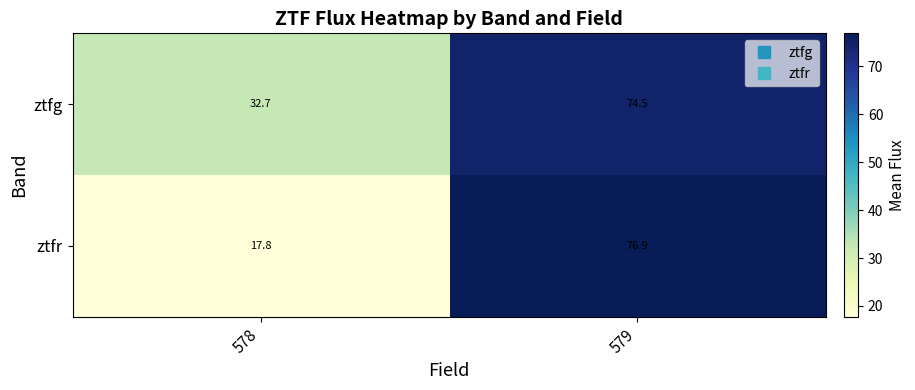

Rank the series by their average value, from highest to lowest.

ztfg, ztfr